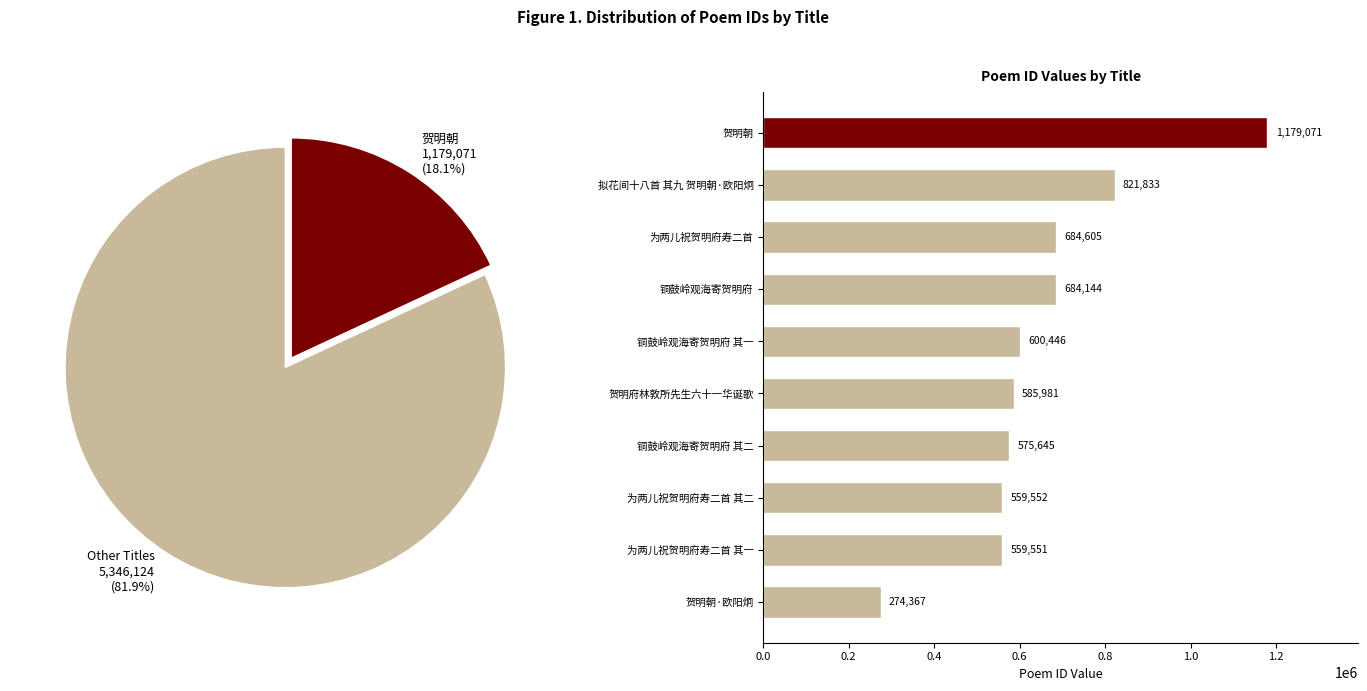

Rank the categories by value from highest to lowest.

贺明朝, 拟花间十八首 其九 贺明朝·欧阳炯, 为两儿祝贺明府寿二首, 铜鼓岭观海寄贺明府, 铜鼓岭观海寄贺明府 其一, 贺明府林敦所先生六十一华诞歌, 铜鼓岭观海寄贺明府 其二, 为两儿祝贺明府寿二首 其二, 为两儿祝贺明府寿二首 其一, 贺明朝·欧阳炯